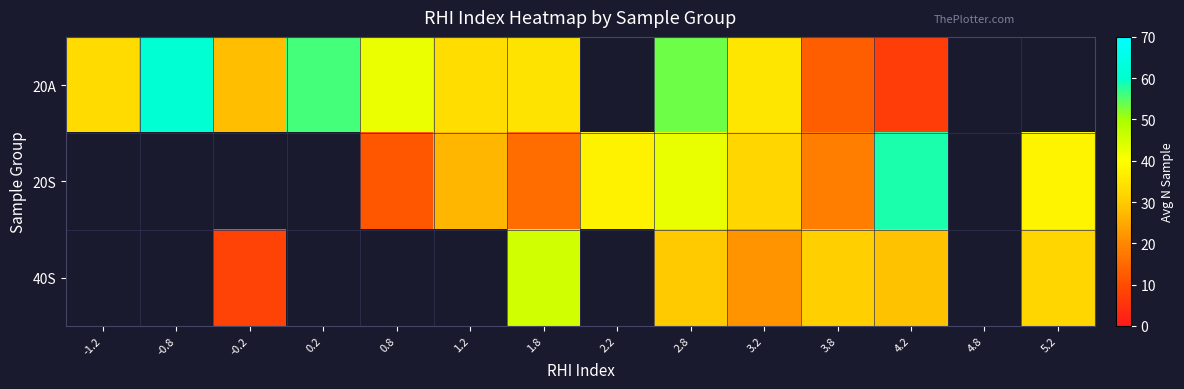

List the series in order of their overall mean, lowest first.

20A, 20S, 40S